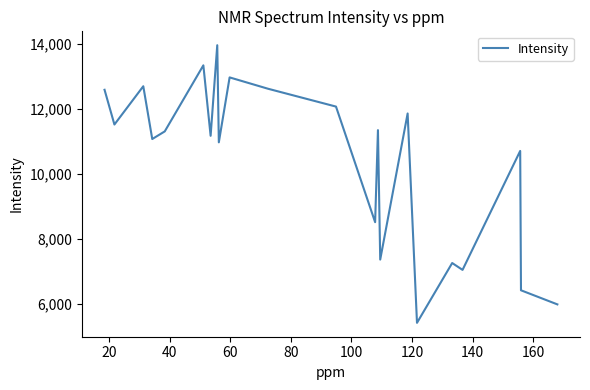

What is the greatest value displayed?

13961.5